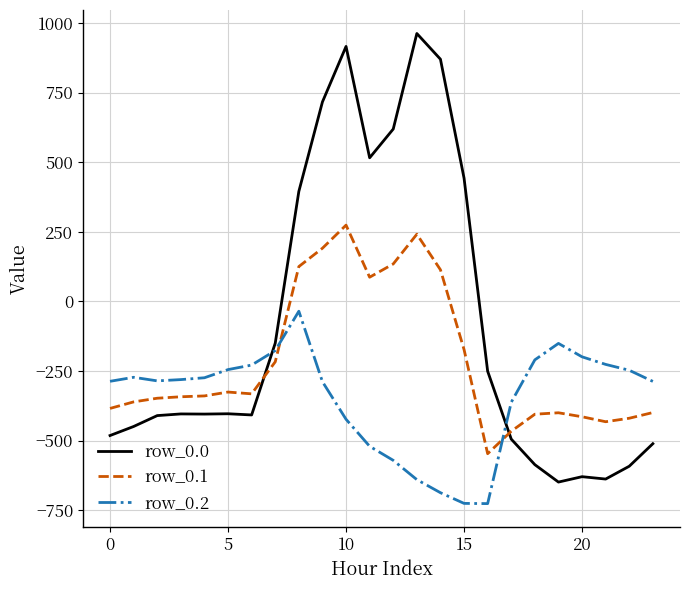

How many positive values does the row_0.1 series have?

7